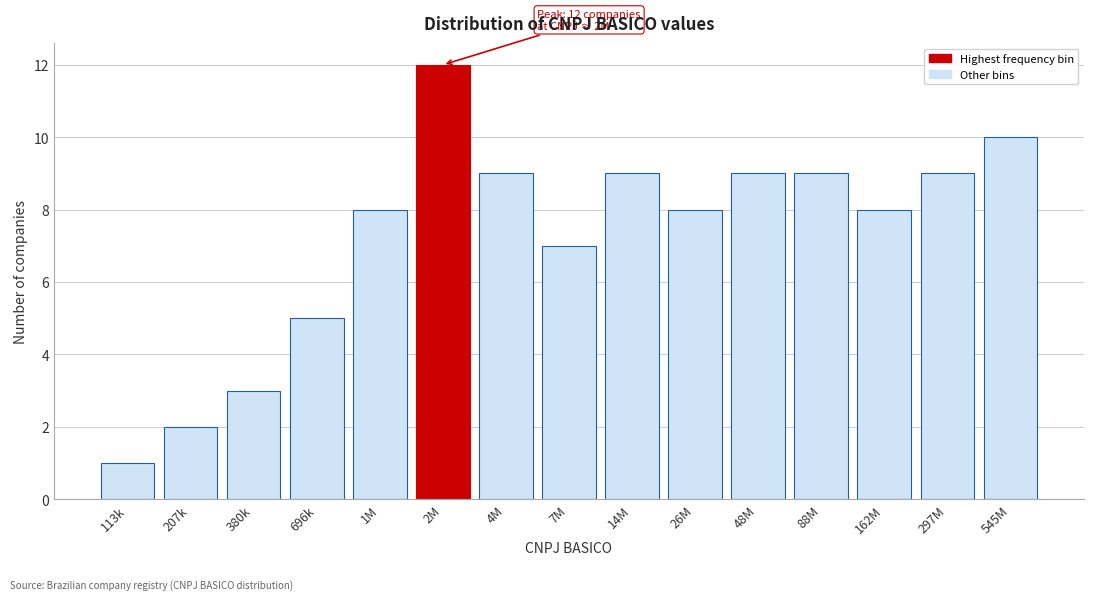

Reading right to left, extract all data points from this chart.

10	9	8	9	9	8	9	7	9	12	8	5	3	2	1